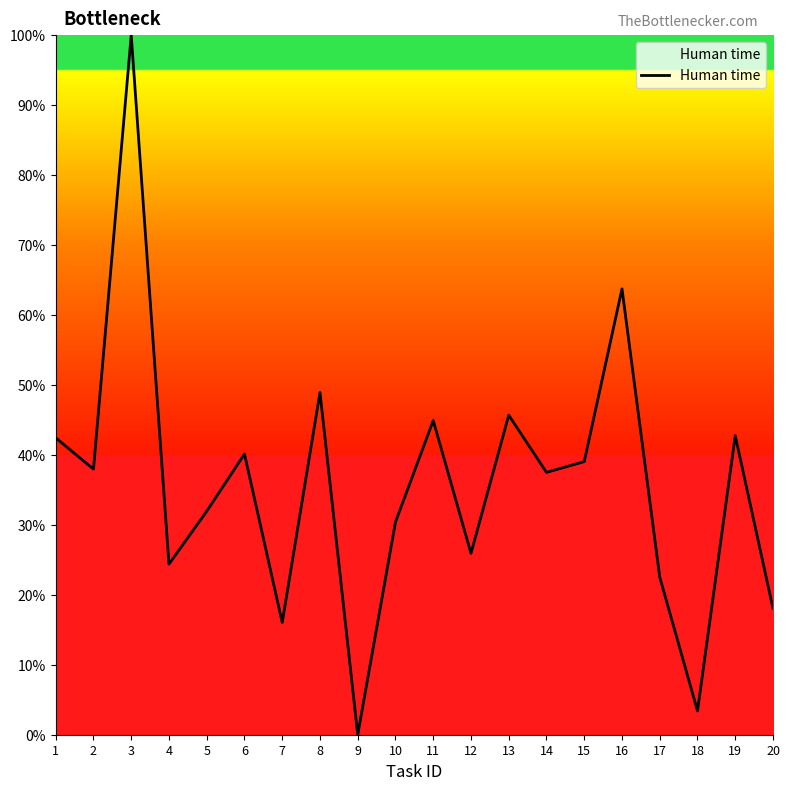

Where does the data first go above 37?

1